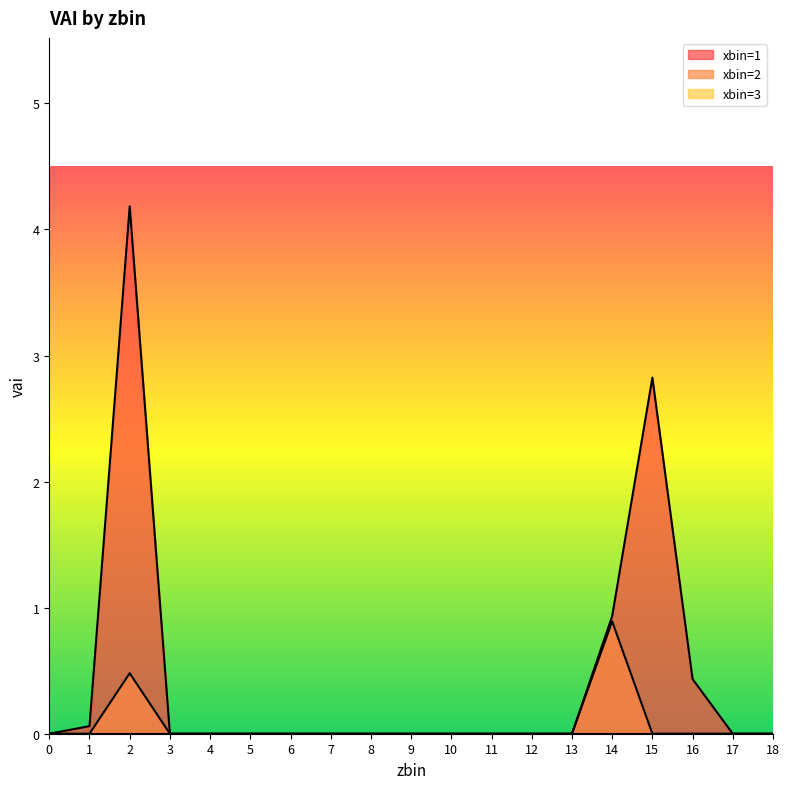

Rank the series by their maximum value, from highest to lowest.

xbin=1, xbin=2